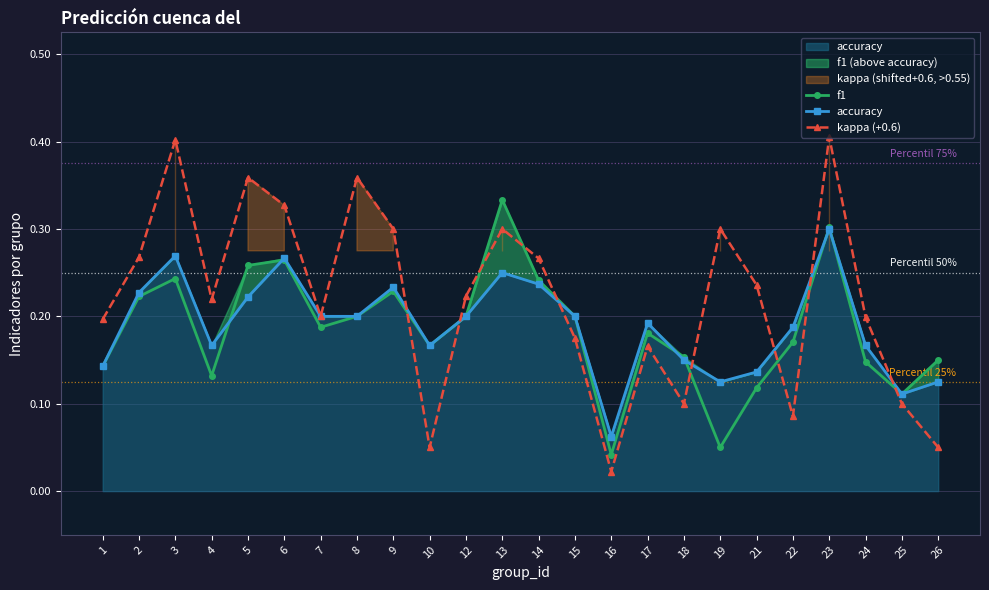

What is the sum of all kappa (+0.6) values?

10.6